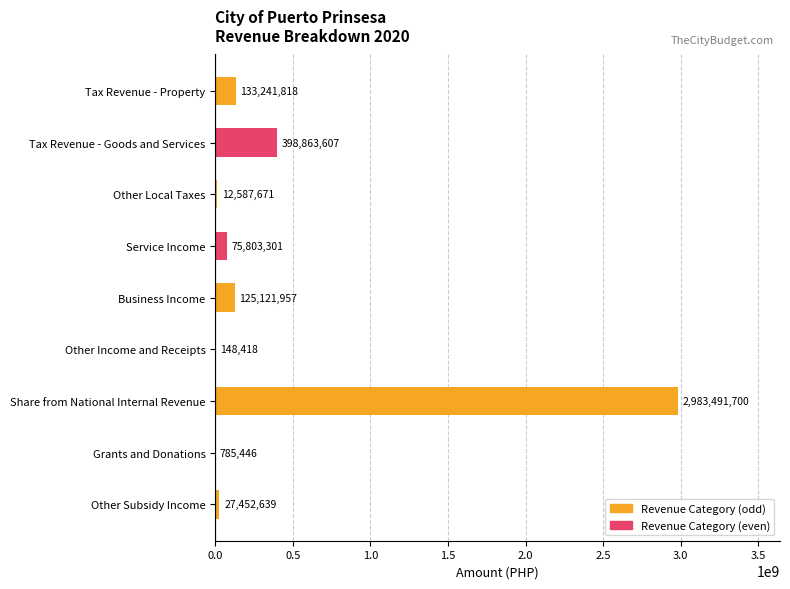

Count the number of data series in this chart.

1